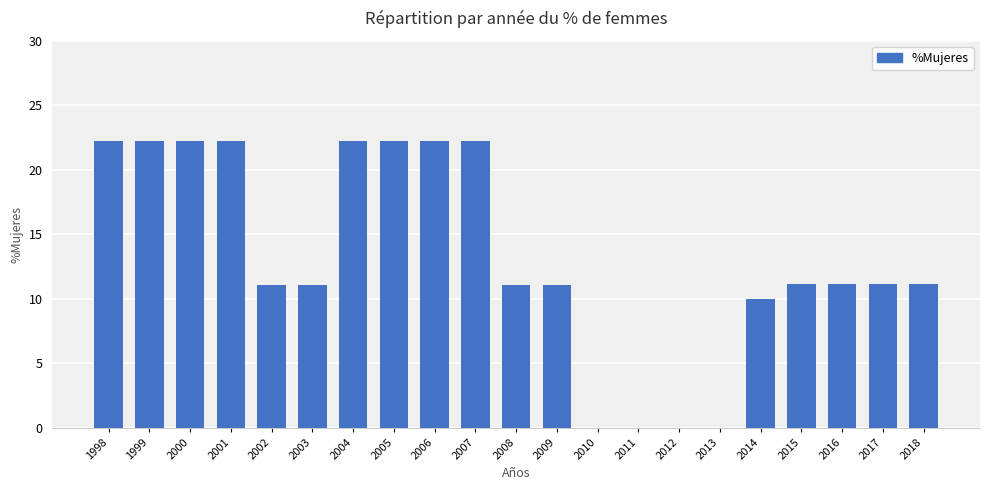

How many distinct data groups are displayed?

1